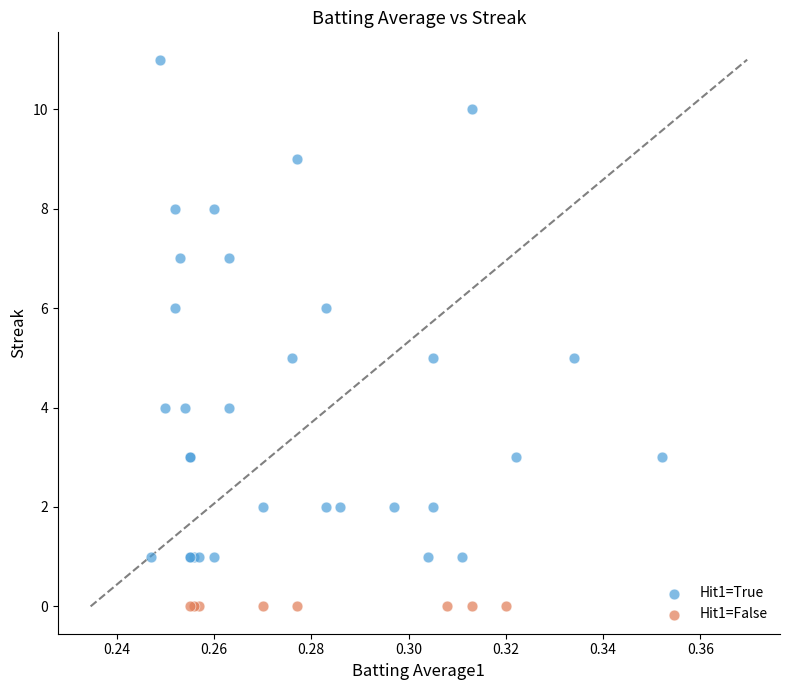

Which series reaches the maximum Y coordinate?

Hit1=True